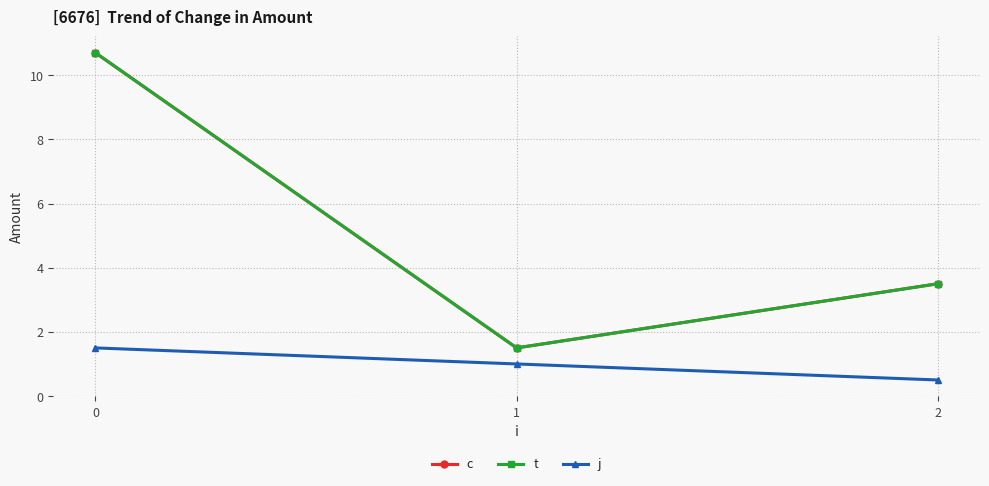

Does the chart have visible grid lines?

Yes